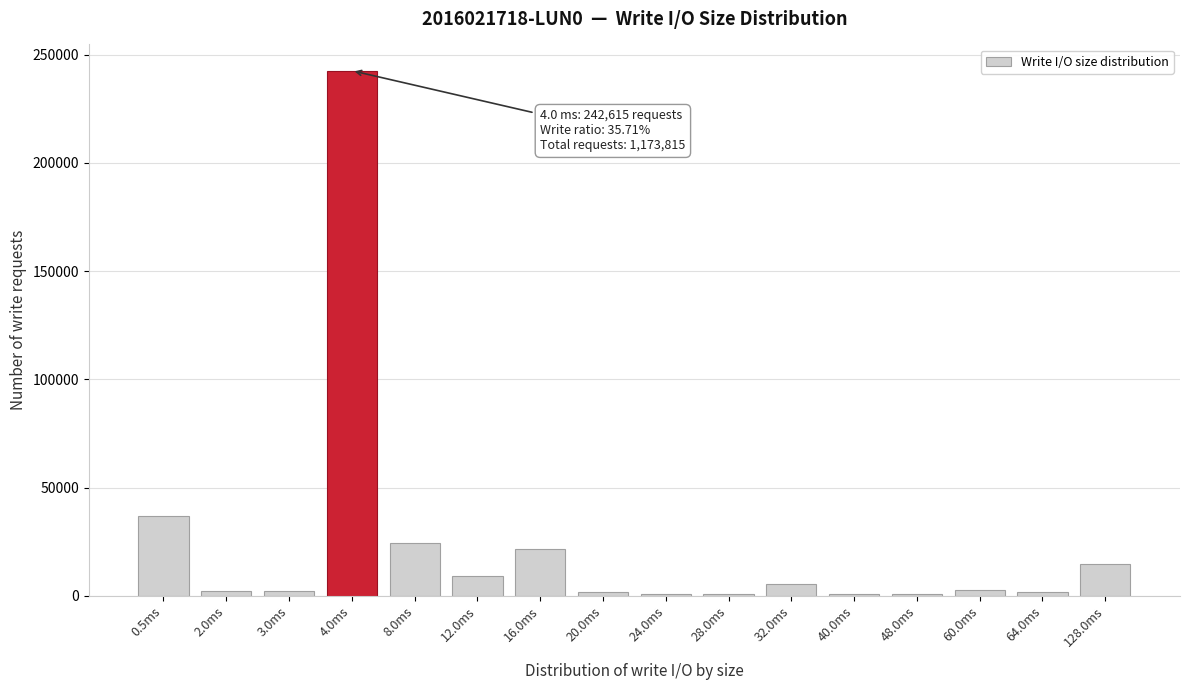

Where is the data nearest to the value 121640?

0.5ms